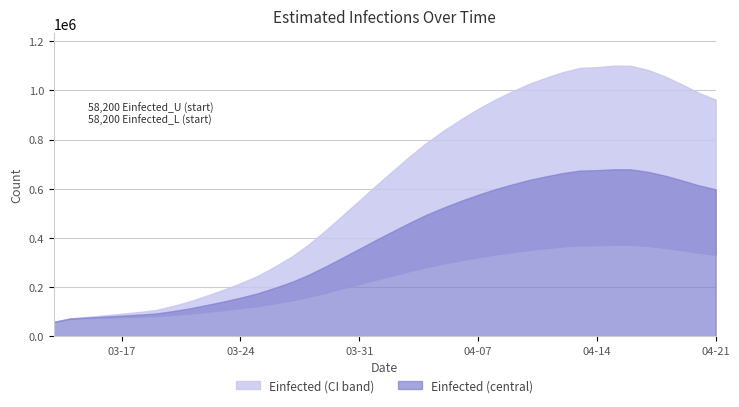

How many data points does each series have?

40